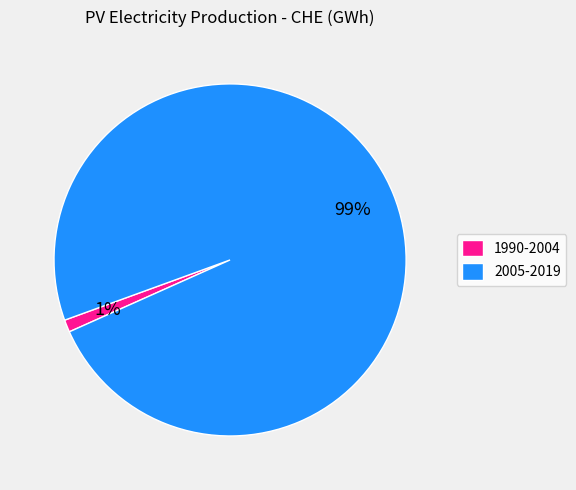

What percentage is the 2005-2019 slice, to the nearest percent?

99%